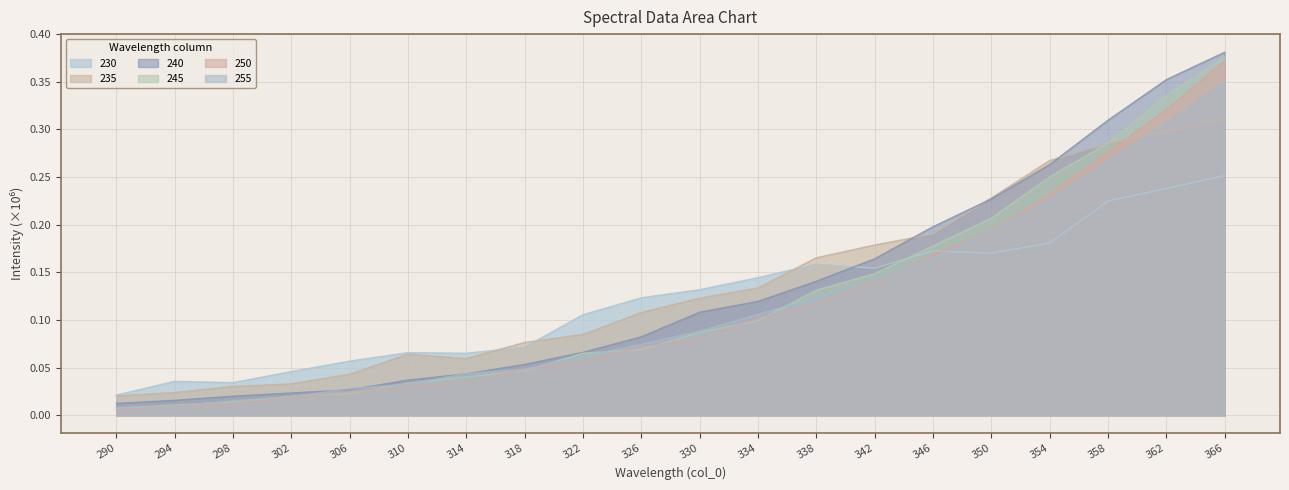

Reading left to right, what are all the values shown in this chart?

230: 0.0	0.0	0.0	0.0	0.1	0.1	0.1	0.1	0.1	0.1	0.1	0.1	0.2	0.2	0.2	0.2	0.2	0.2	0.2	0.3
235: 0.0	0.0	0.0	0.0	0.0	0.1	0.1	0.1	0.1	0.1	0.1	0.1	0.2	0.2	0.2	0.2	0.3	0.3	0.3	0.3
240: 0.0	0.0	0.0	0.0	0.0	0.0	0.0	0.1	0.1	0.1	0.1	0.1	0.1	0.2	0.2	0.2	0.3	0.3	0.4	0.4
245: 0.0	0.0	0.0	0.0	0.0	0.0	0.0	0.0	0.1	0.1	0.1	0.1	0.1	0.1	0.2	0.2	0.3	0.3	0.3	0.4
250: 0.0	0.0	0.0	0.0	0.0	0.0	0.0	0.0	0.1	0.1	0.1	0.1	0.1	0.1	0.2	0.2	0.2	0.3	0.3	0.4
255: 0.0	0.0	0.0	0.0	0.0	0.0	0.0	0.0	0.1	0.1	0.1	0.1	0.1	0.1	0.2	0.2	0.2	0.3	0.3	0.4